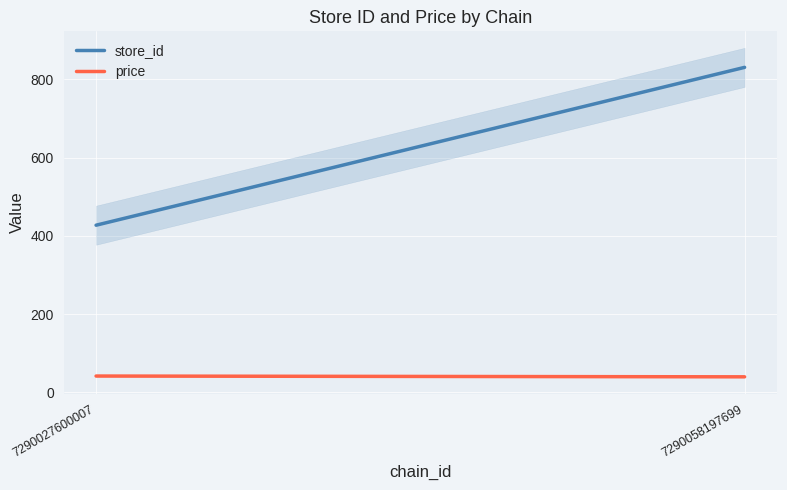

Which series has the largest range (max minus min)?

store_id